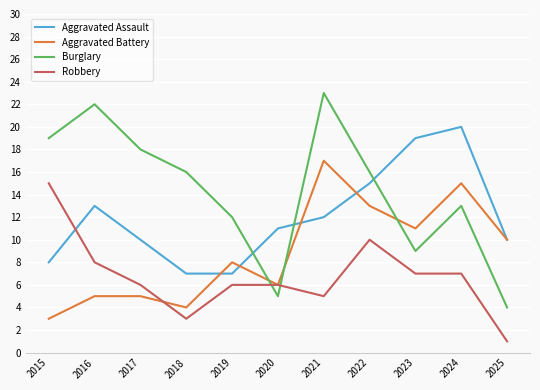

What is the difference between the second highest and minimum values in the Aggravated Assault series?

12